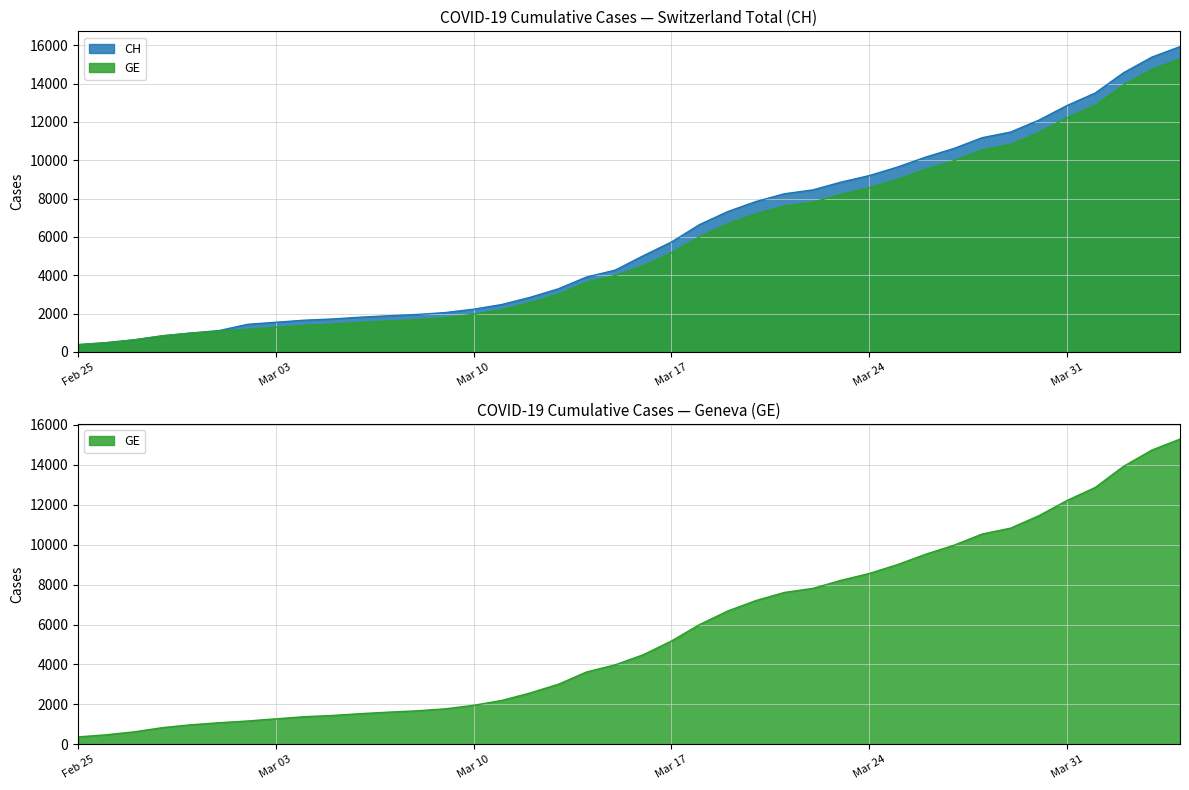

What is the greatest value displayed?

15926